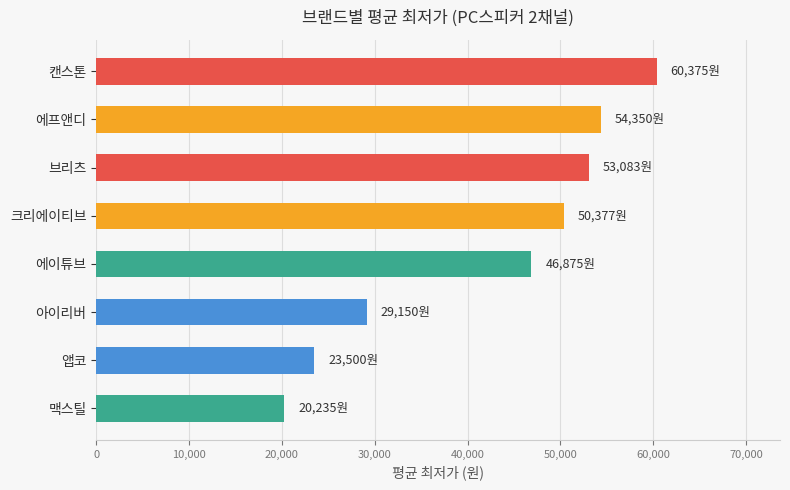

Is it true that the value at 에이튜브 is 23817?

False